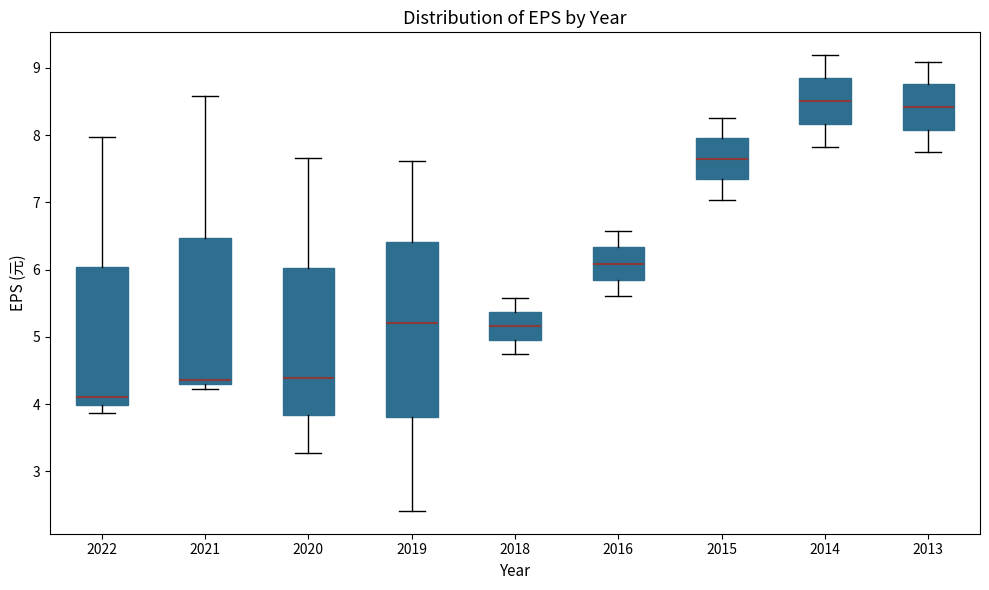

Which box has the lowest median line?

2022